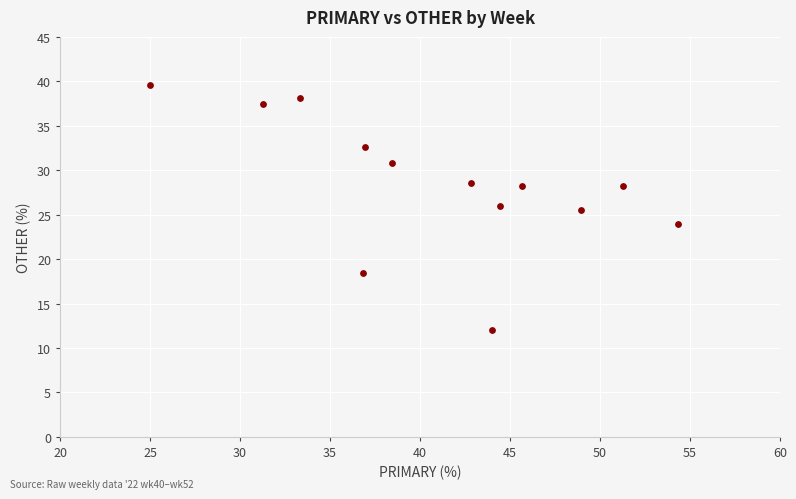

What is the range of Y values (max minus min)?

27.6